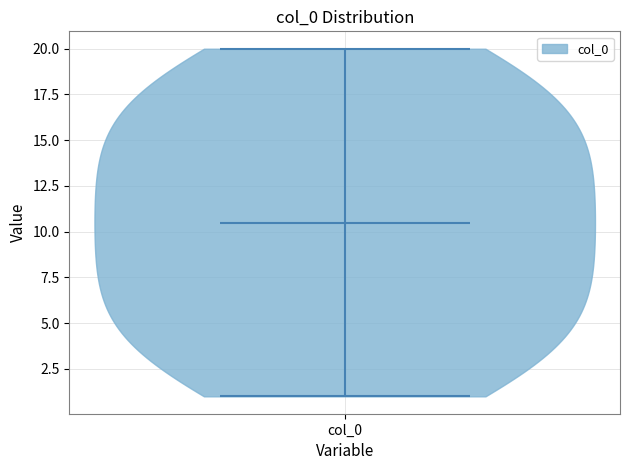

Read this violin plot against the y-axis: where its median line is, and the lowest and highest points the violin reaches. The values are not printed on the chart, so give them approximately, as read against the axis.

median line 10.5, lowest point 1.0, highest point 20.0